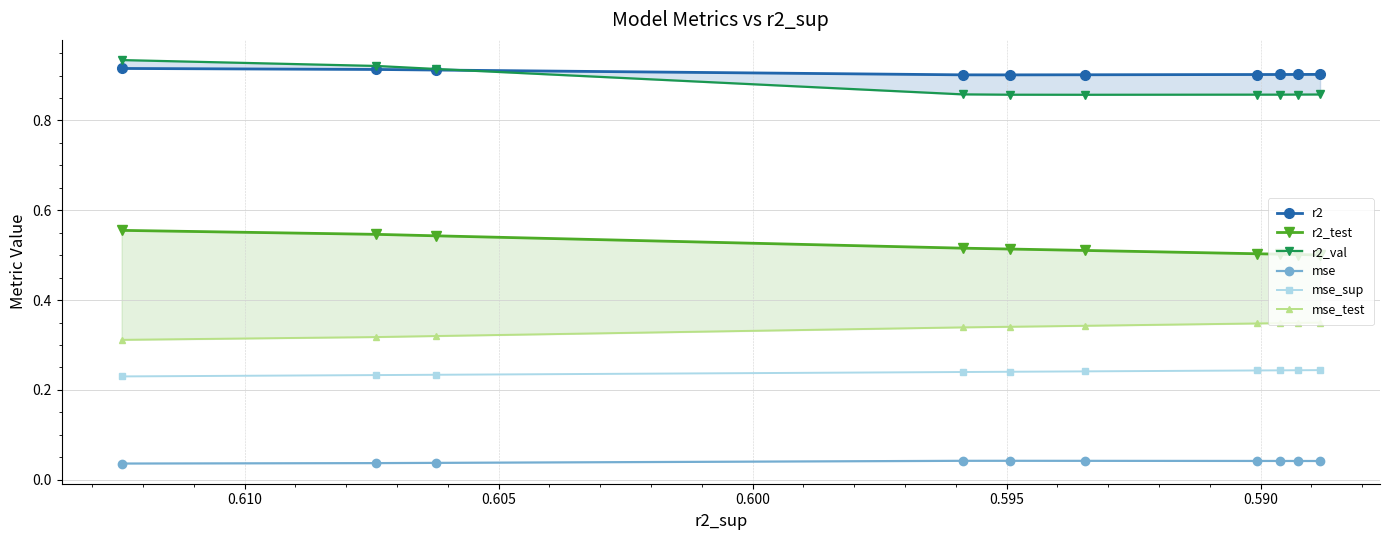

True or false: mse_sup and mse_test cross at least once.

False